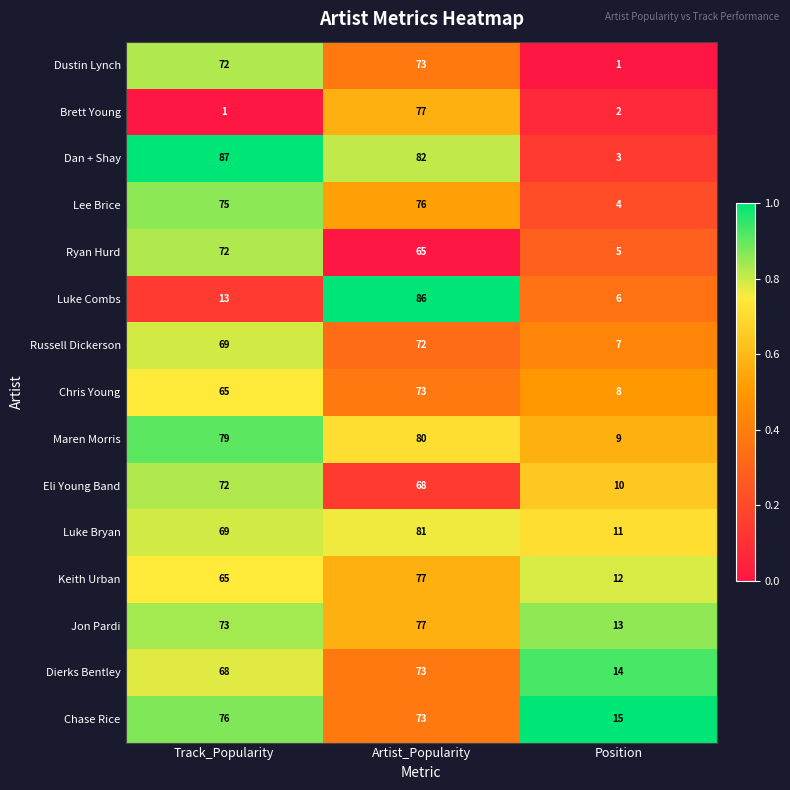

Where does the Brett Young series first go above 2?

Artist_Popularity